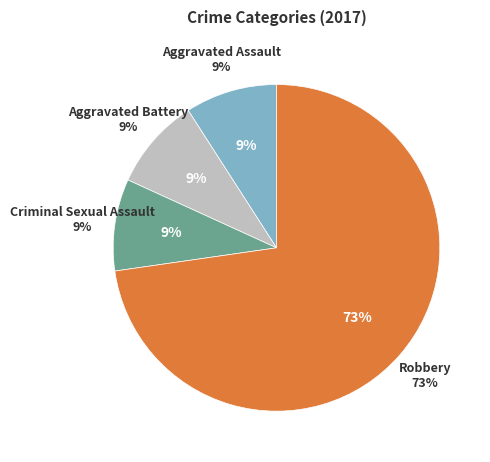

To the nearest percent, what is the average slice percentage?

25%